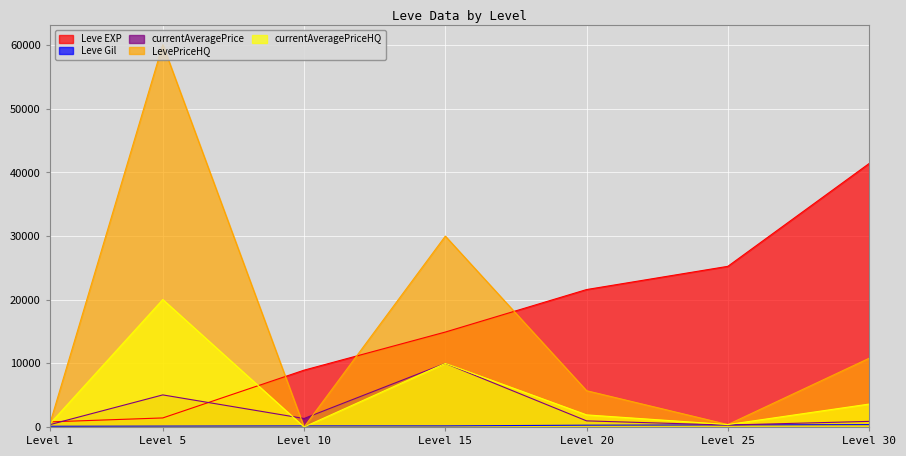

What is the highest value of the Leve EXP series?

41410.0